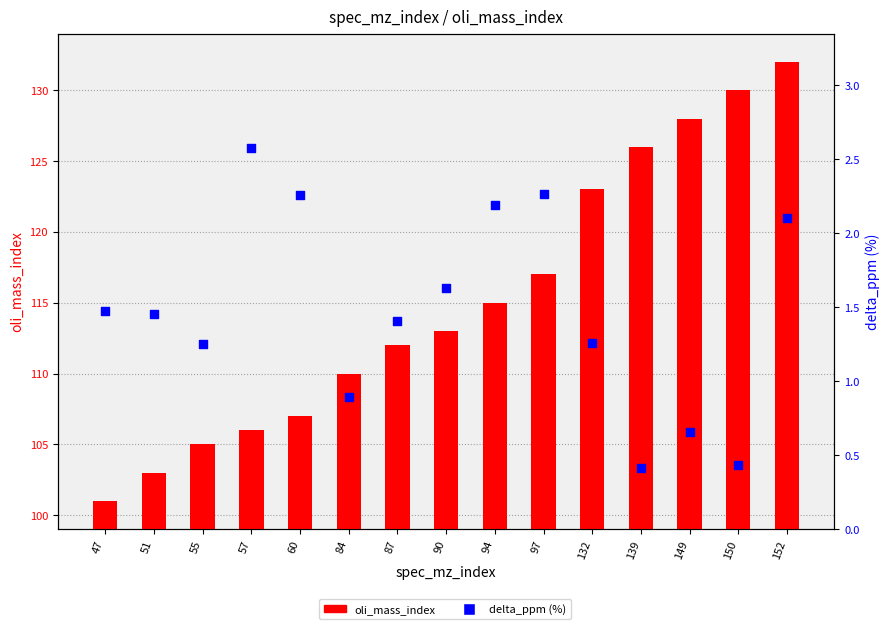

Which series reaches the minimum Y coordinate?

delta_ppm (%)